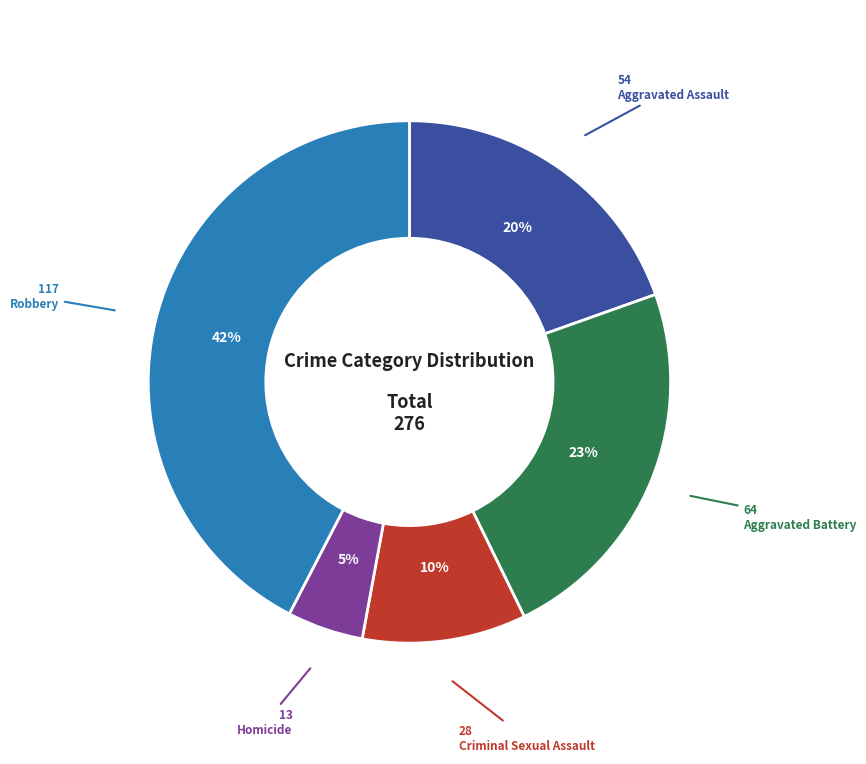

To the nearest percent, what is the average slice percentage?

20%